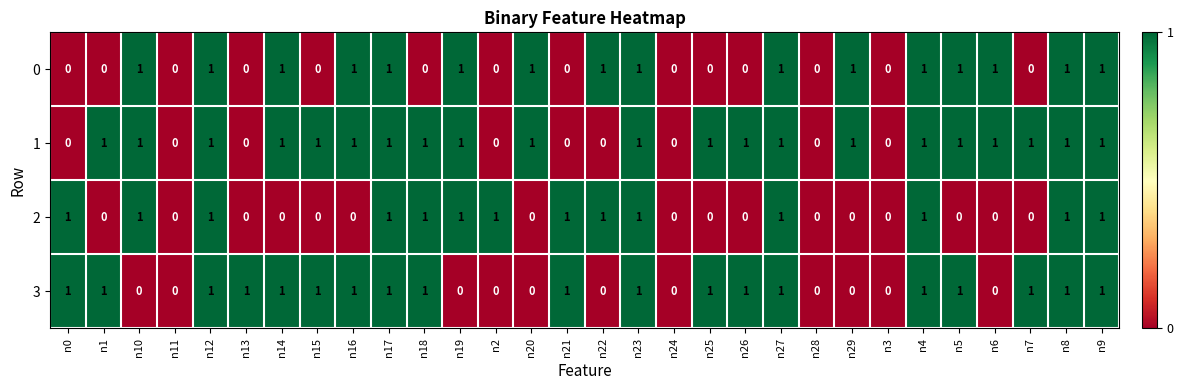

The 2 series shows 0 at n25. True or false?

True